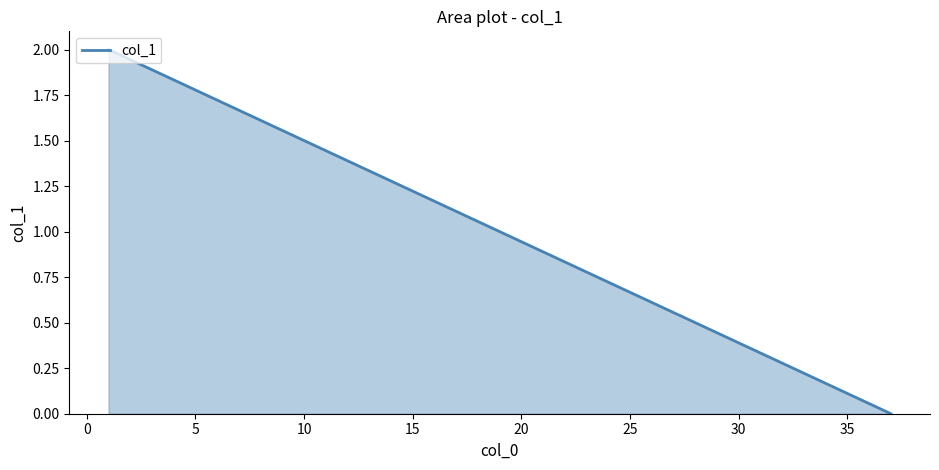

Is it true that the value at 0 is 0?

False